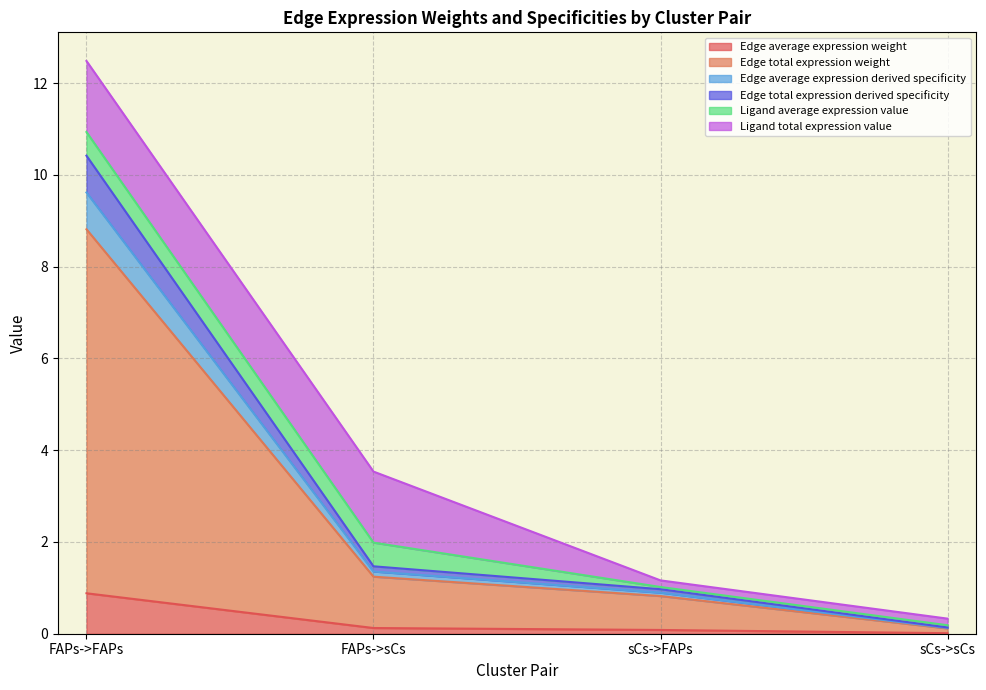

How many categories are shown in the chart?

4